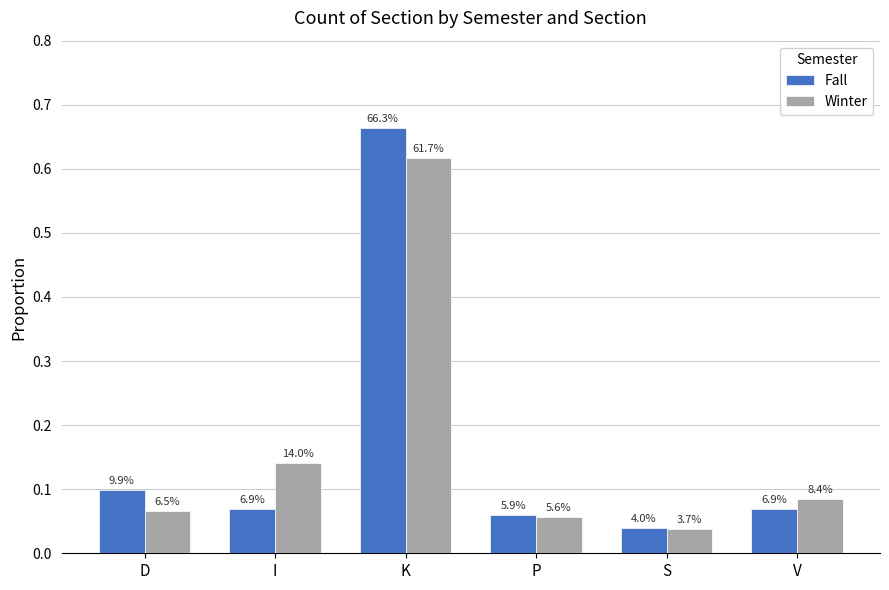

How many bars are there in total?

12